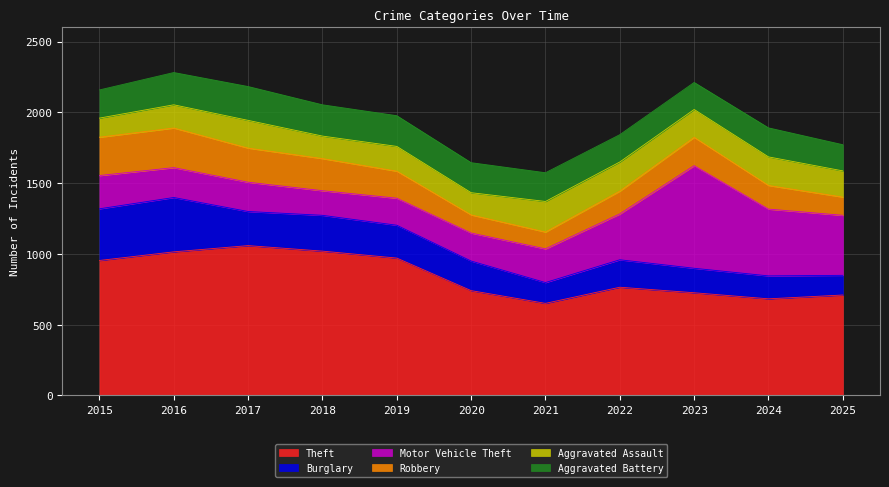

At how many categories does at least one series exceed 179?

11